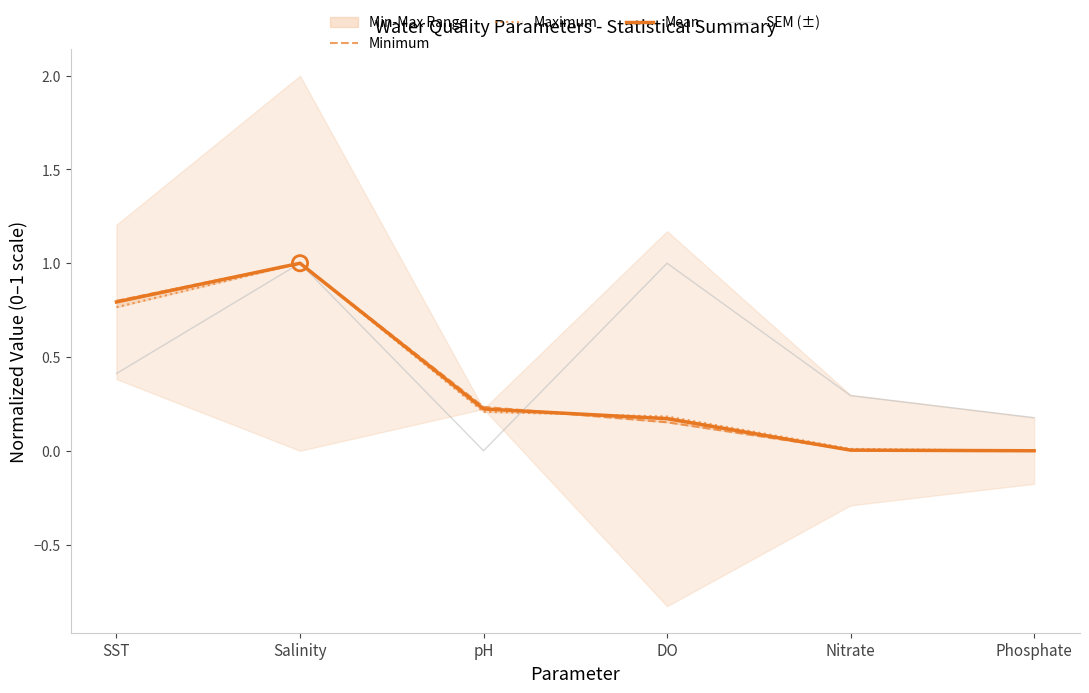

Which series has the largest total across all categories?

SEM (±)